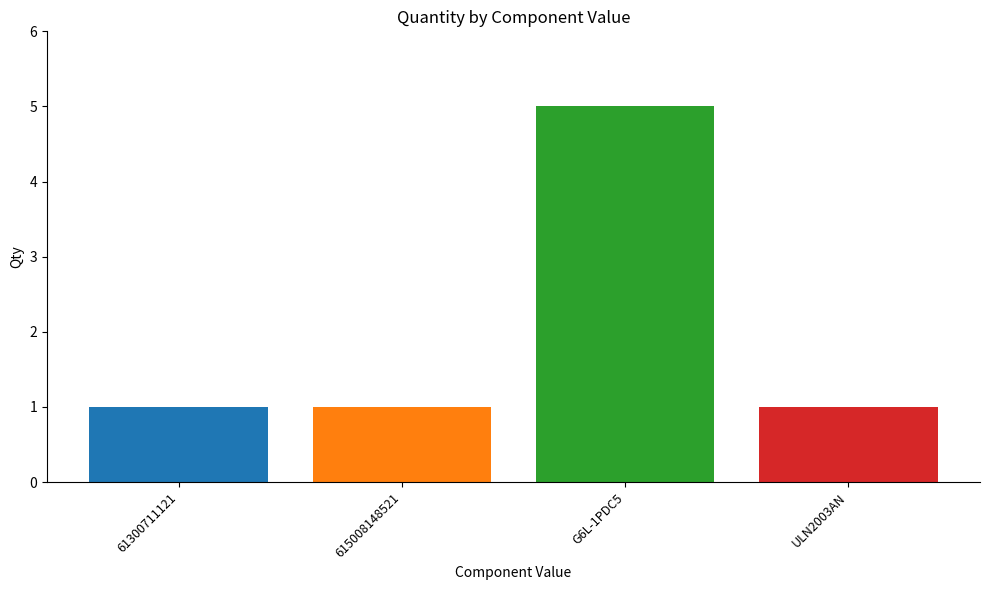

What is the greatest value displayed?

5